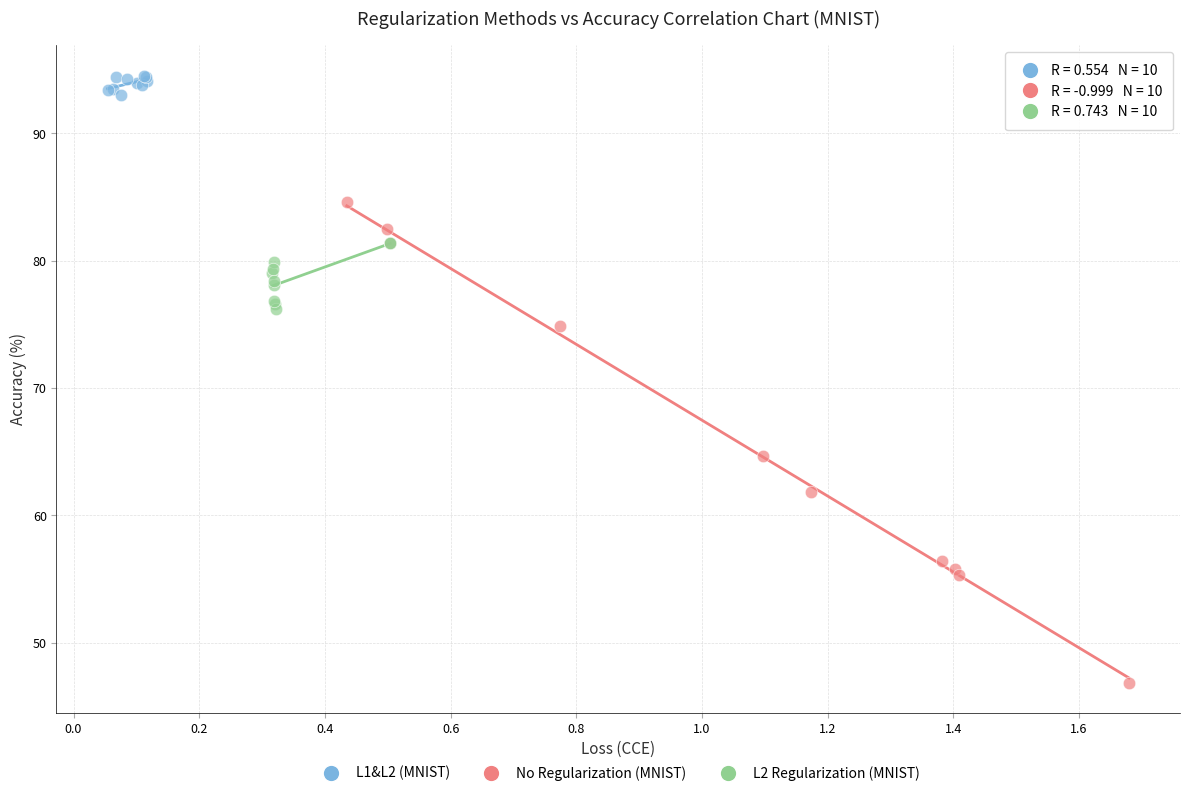

Which series has the widest spread of Y values?

No Regularization (MNIST)